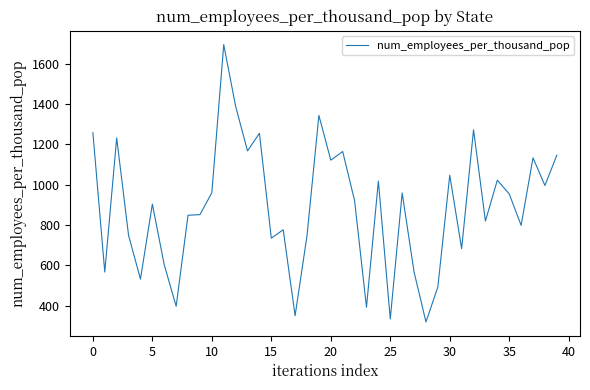

What is the greatest value displayed?

1693.6